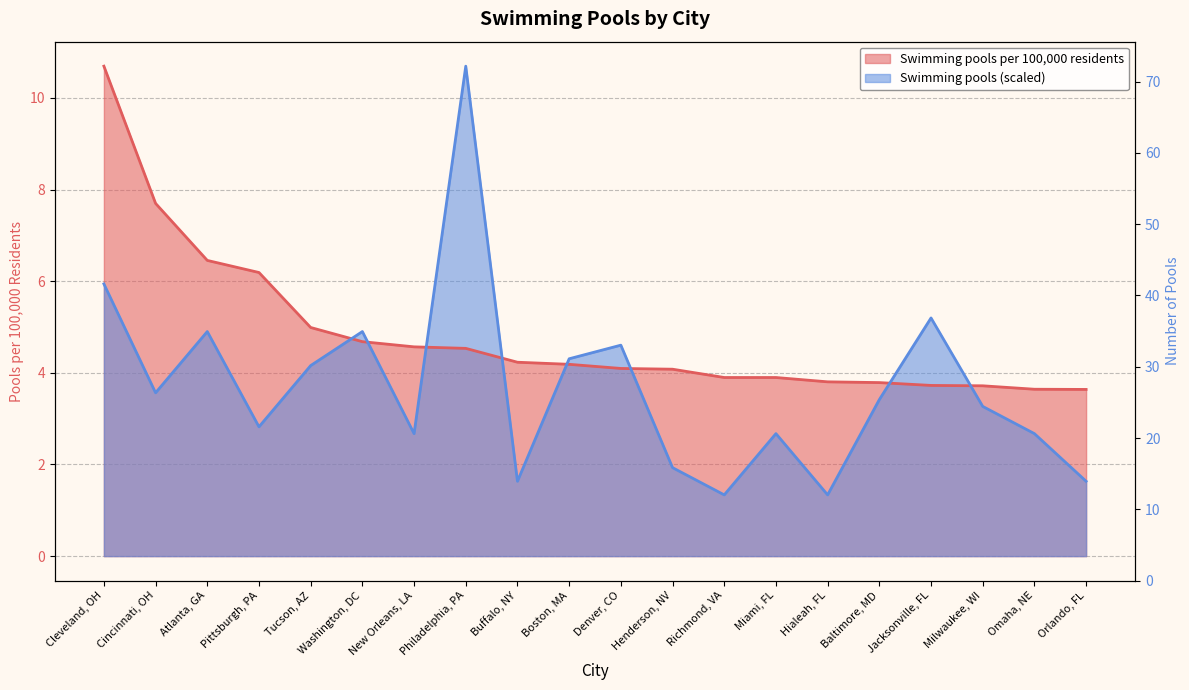

Rank the series at Orlando, FL from highest to lowest value.

Swimming pools per 100,000 residents, Swimming pools